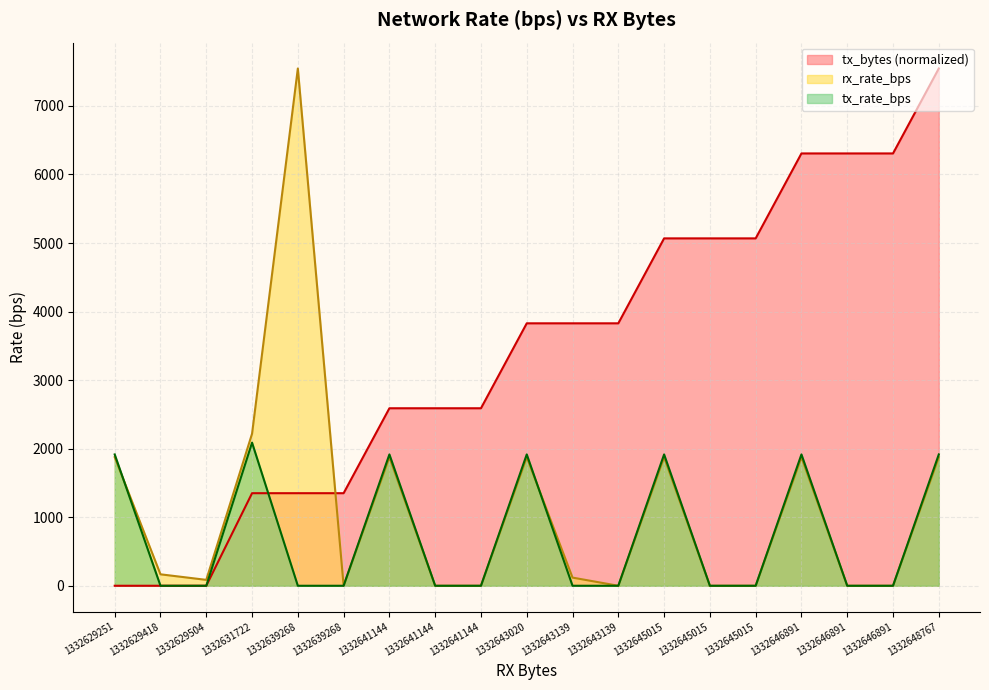

True or false: tx_rate_bps has a value of -683.4 at 1332646891.

False